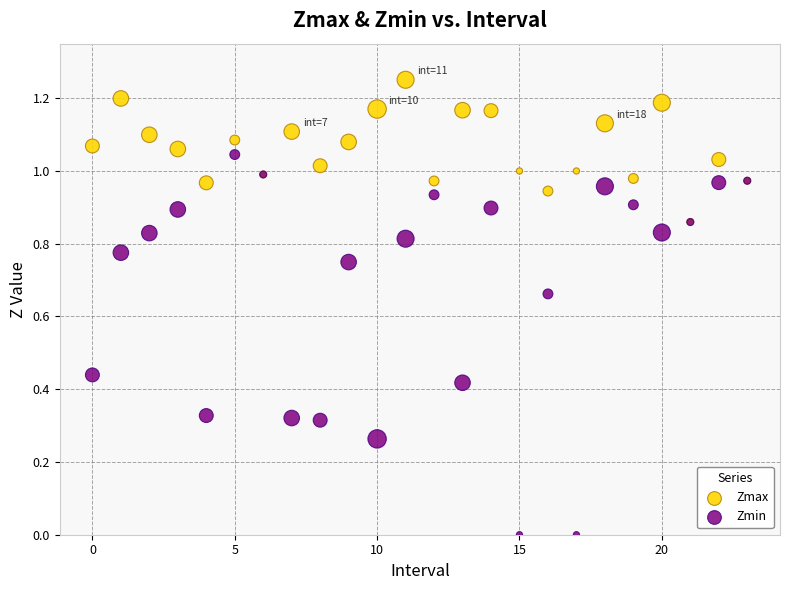

Which series contains the highest Y value?

Zmax